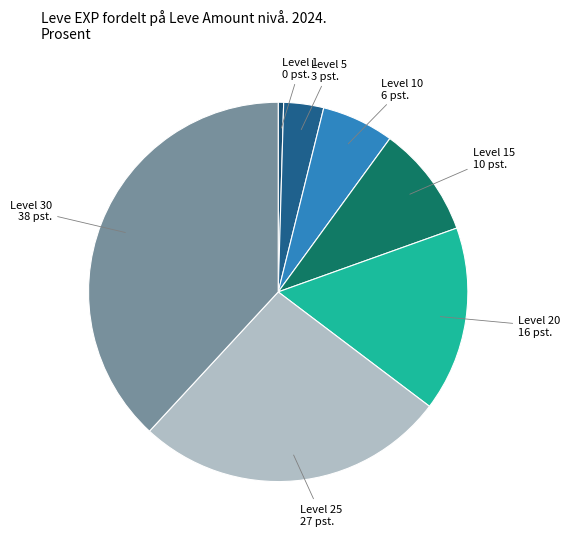

Count the number of slices in the pie.

7